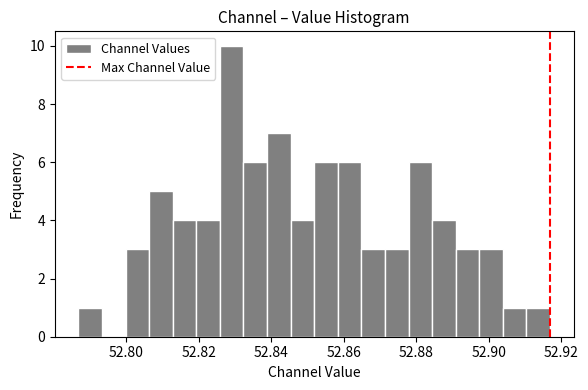

Read against the x-axis, roughly where is the centre of the tallest bar?

52.830